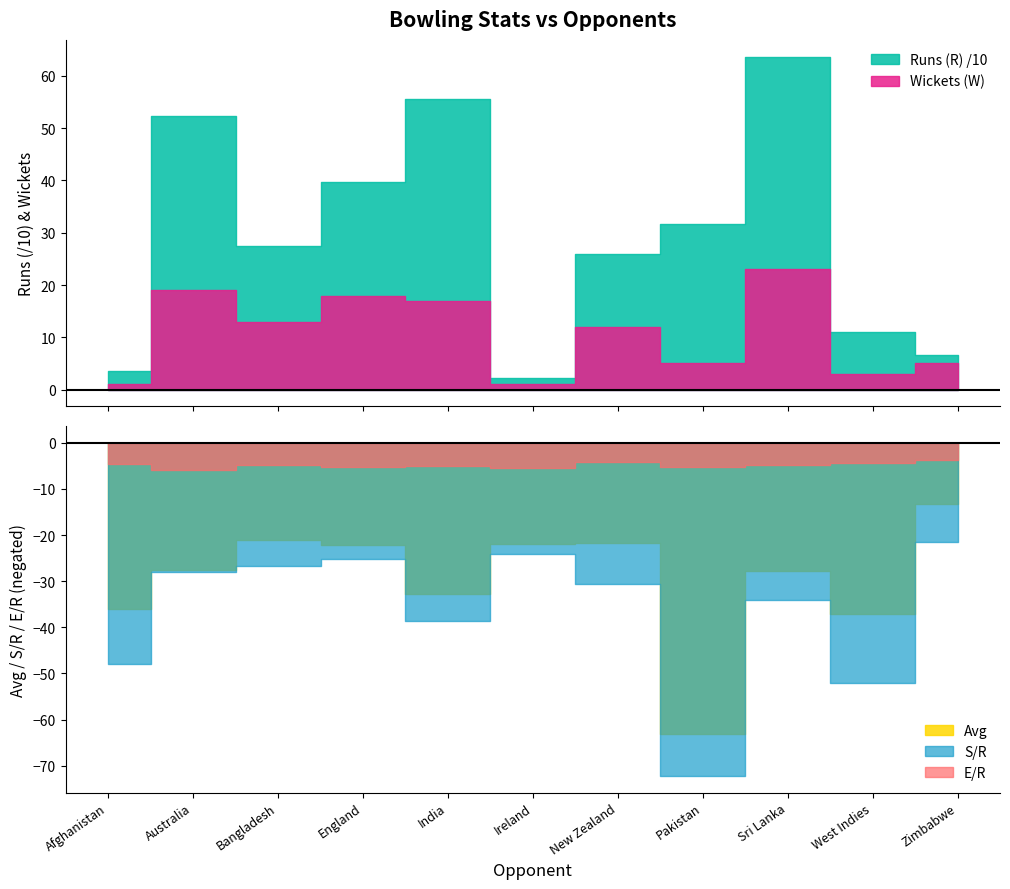

Does the chart display data point markers on the line(s)?

No